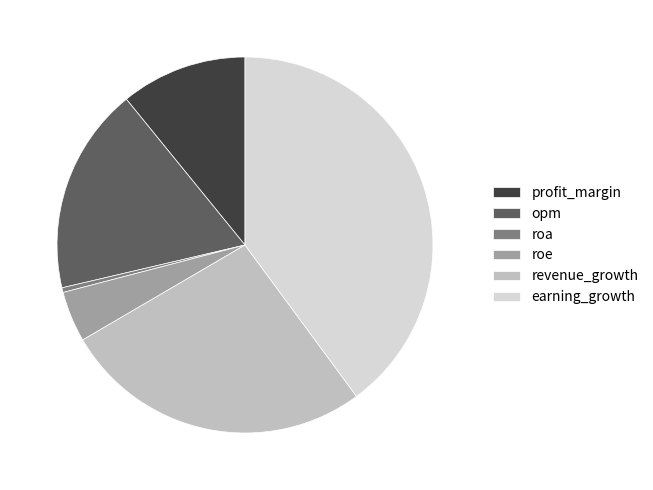

What is the smallest slice in the pie chart?

roa